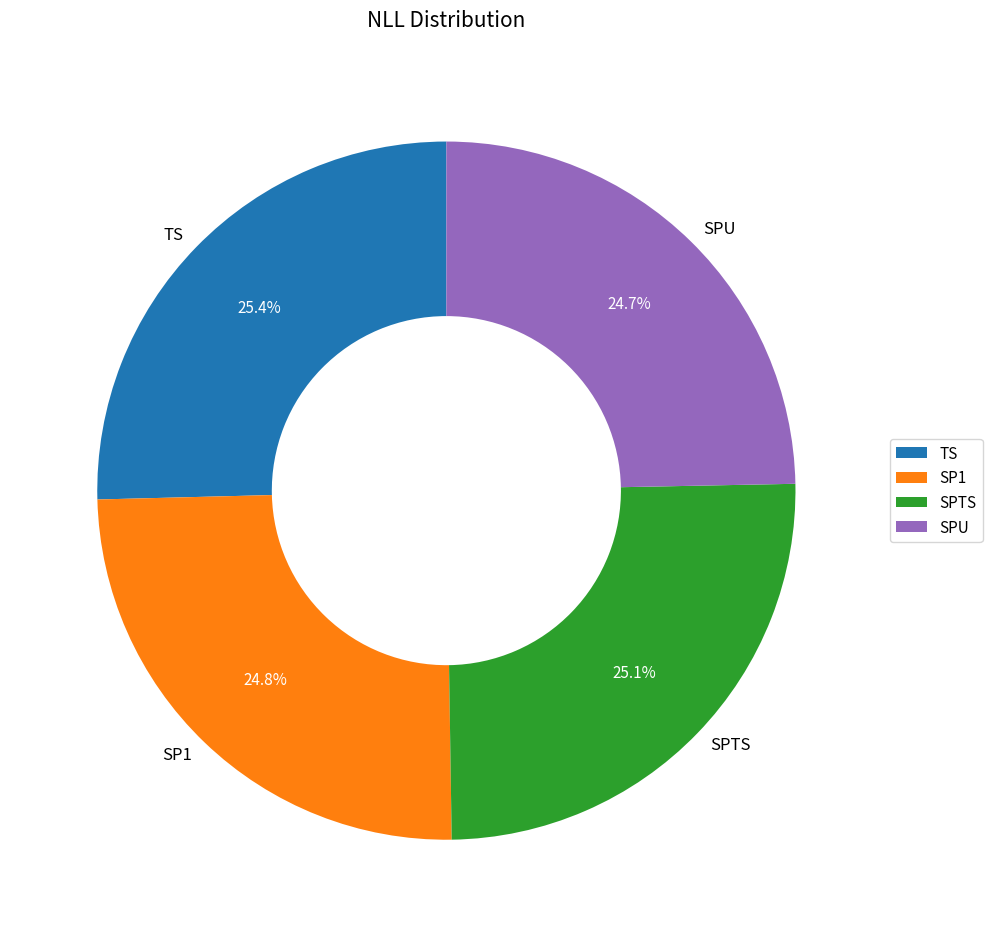

Does TS account for over 50% of the chart?

No